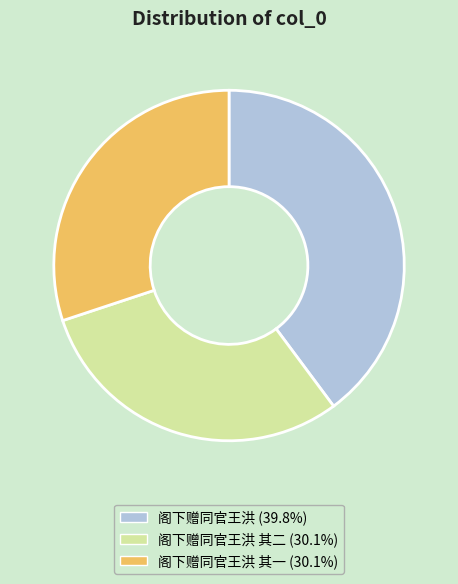

Is there any slice that represents more than half of the pie?

No